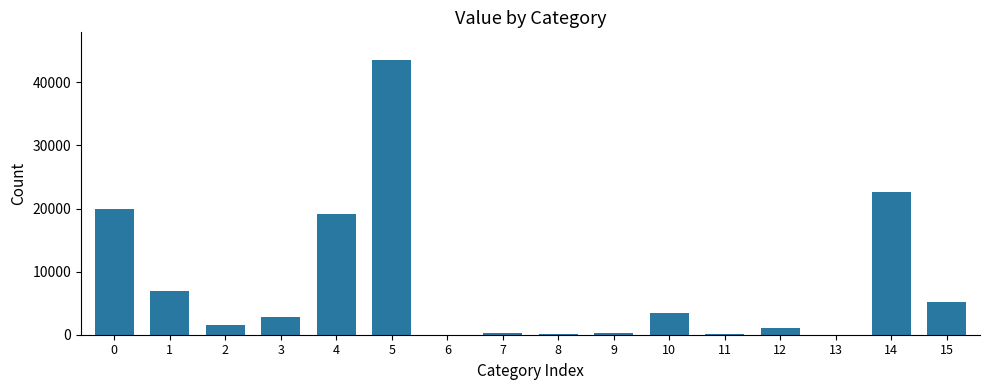

What is the ratio of the value at 12 to the value at 0?

0.1